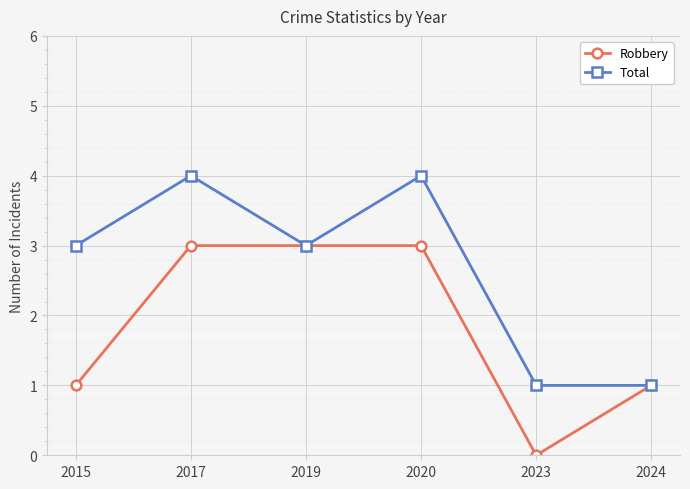

What is the value of the Robbery point at the 6th from the left?

1